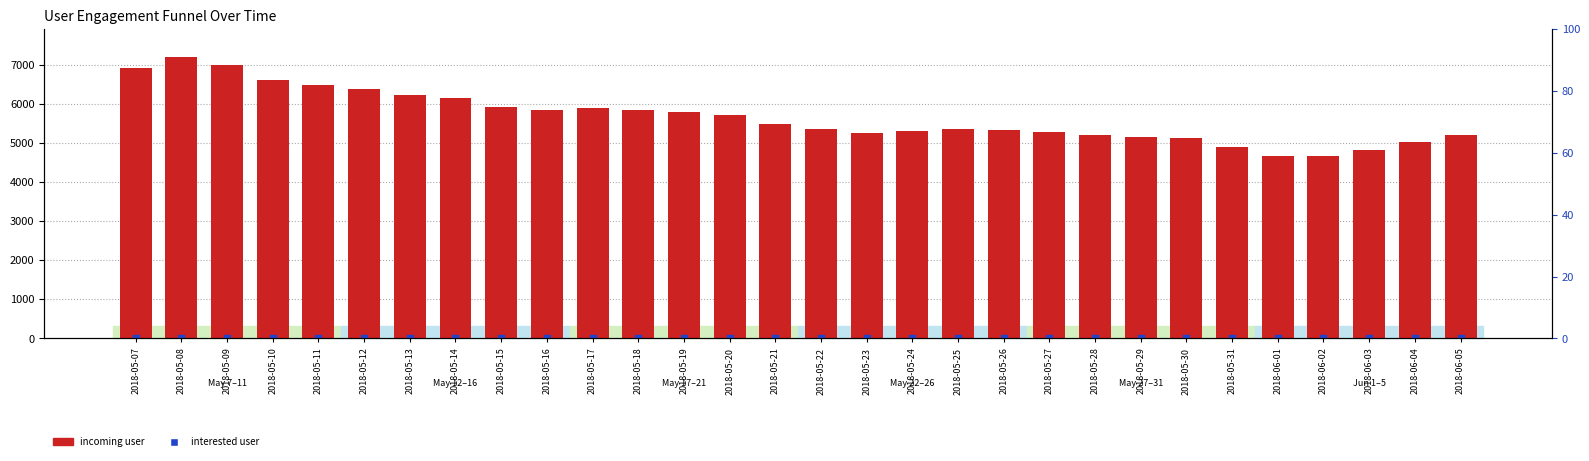

Which series contains the highest Y value?

incoming user